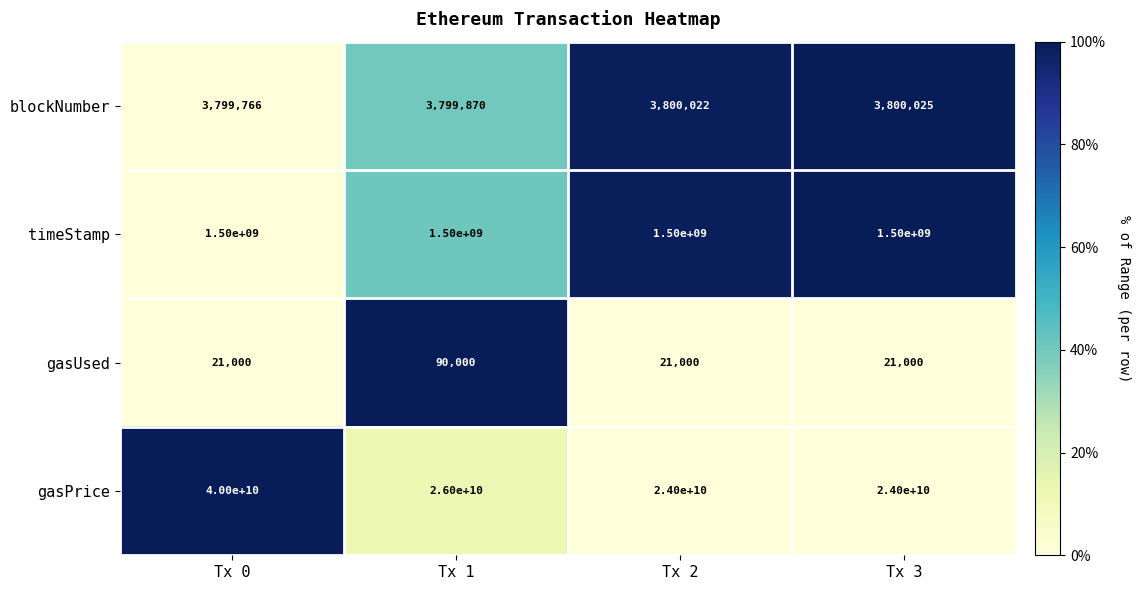

Between Tx 0 and Tx 3, which series saw the biggest shift?

gasPrice